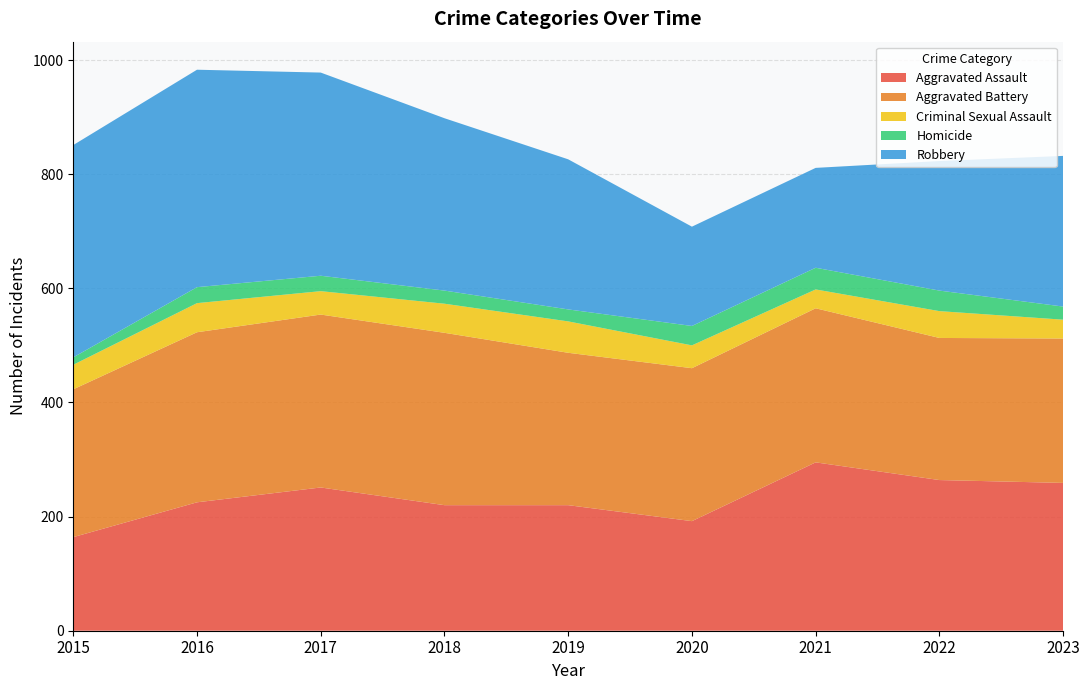

Reading left to right, what are all the values shown in this chart?

Aggravated Assault: 2015=164	2016=225	2017=251	2018=220	2019=220	2020=192	2021=295	2022=264	2023=259
Aggravated Battery: 2015=259	2016=298	2017=303	2018=302	2019=267	2020=268	2021=270	2022=249	2023=253
Criminal Sexual Assault: 2015=43	2016=51	2017=41	2018=51	2019=55	2020=40	2021=33	2022=47	2023=33
Homicide: 2015=13	2016=28	2017=27	2018=23	2019=21	2020=34	2021=38	2022=36	2023=23
Robbery: 2015=372	2016=381	2017=356	2018=302	2019=263	2020=174	2021=175	2022=227	2023=264